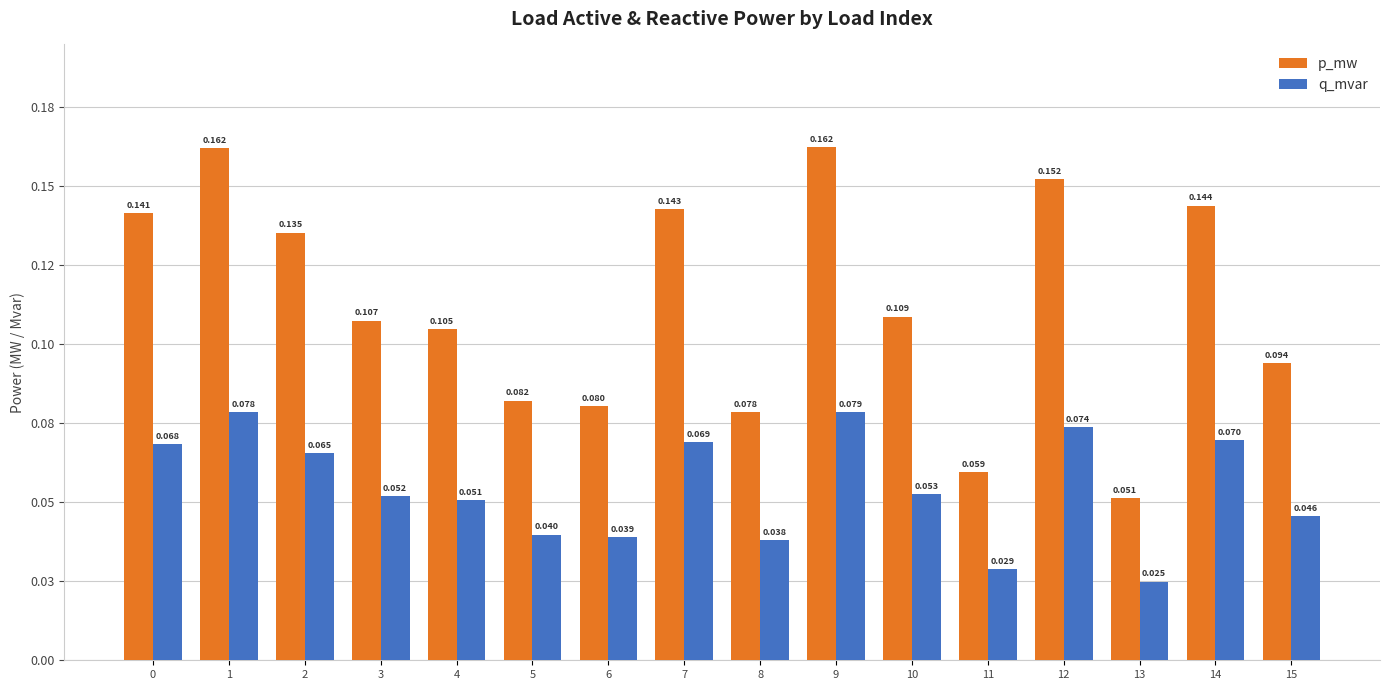

What is the difference between the highest and lowest values at 2?

0.1